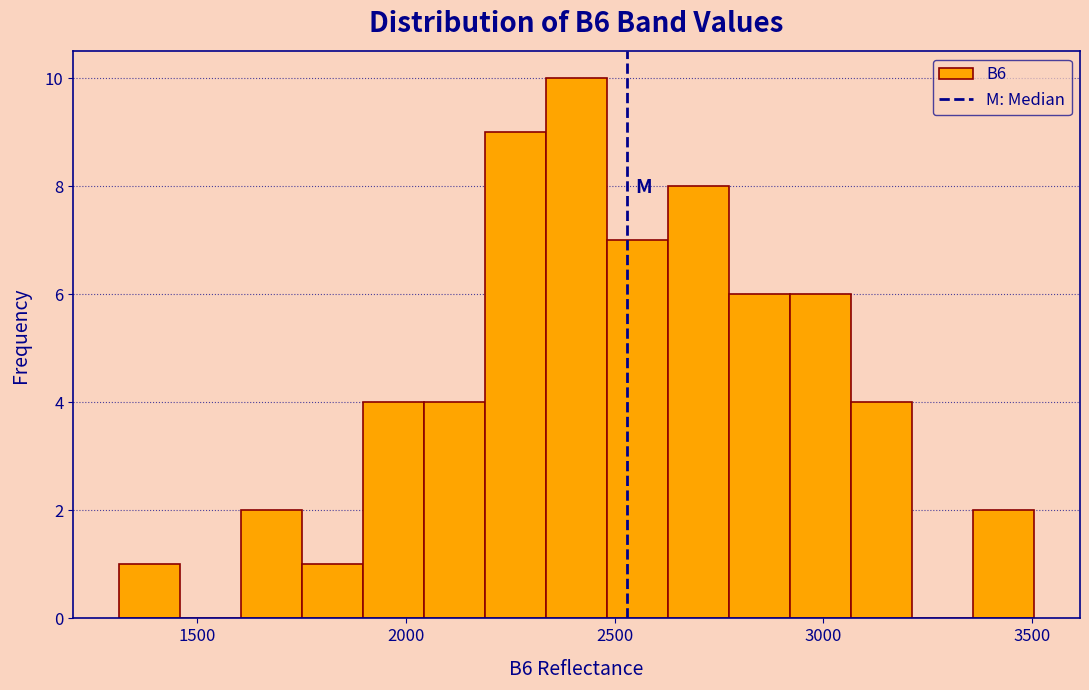

Around what value on the x-axis is the tallest bar? Give the approximate position of its centre, as read against the axis.

2400